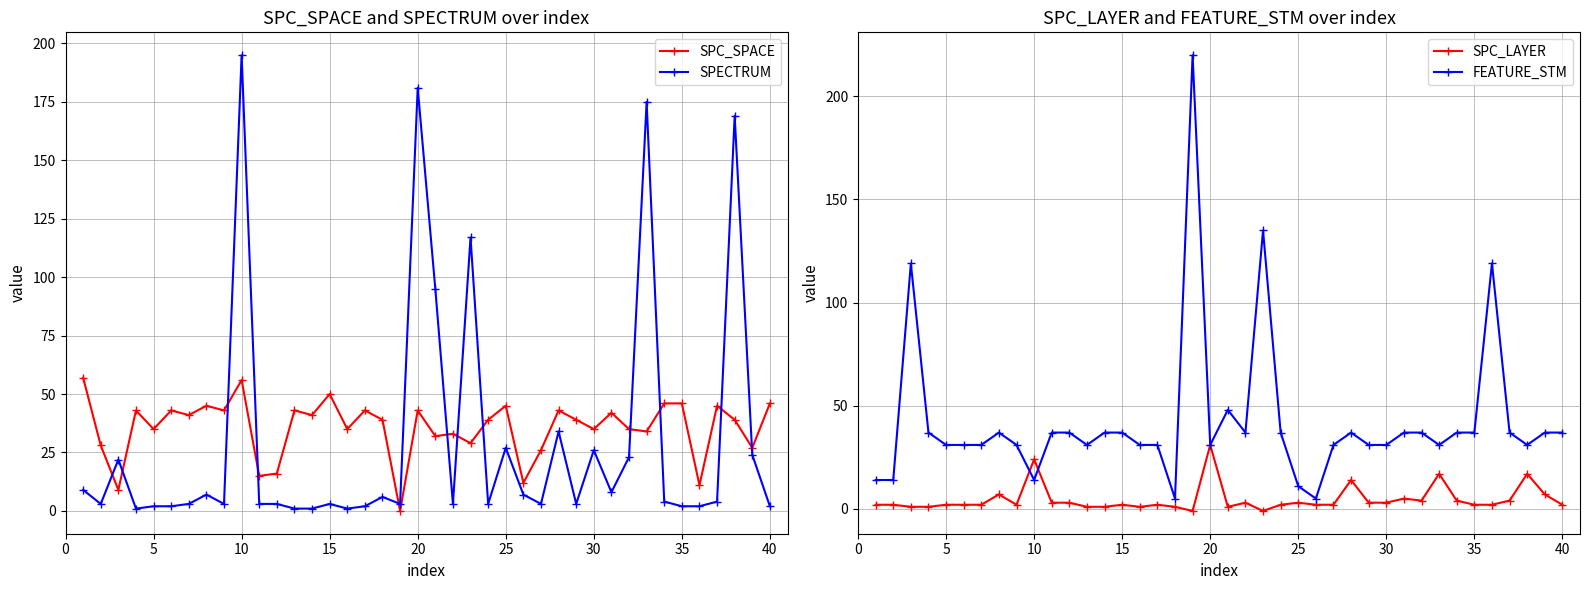

The SPC_SPACE series shows 13 at 10. True or false?

False